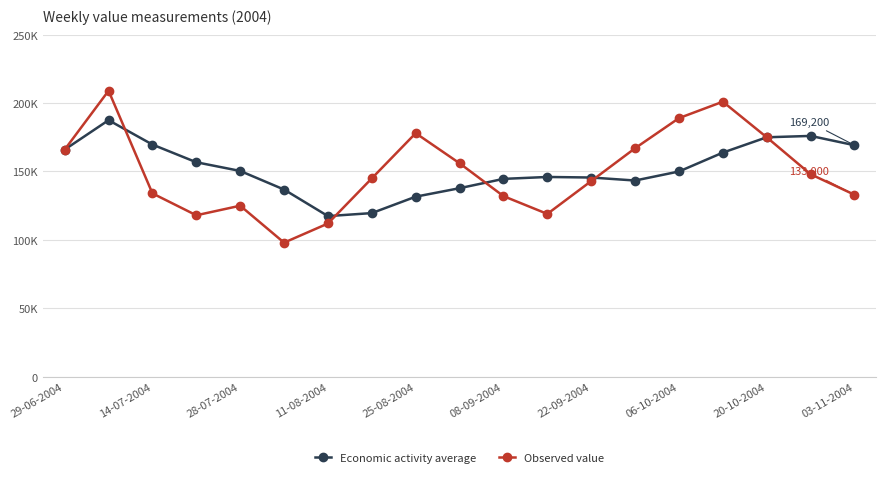

True or false: Economic activity average and Observed value intersect in this chart.

True